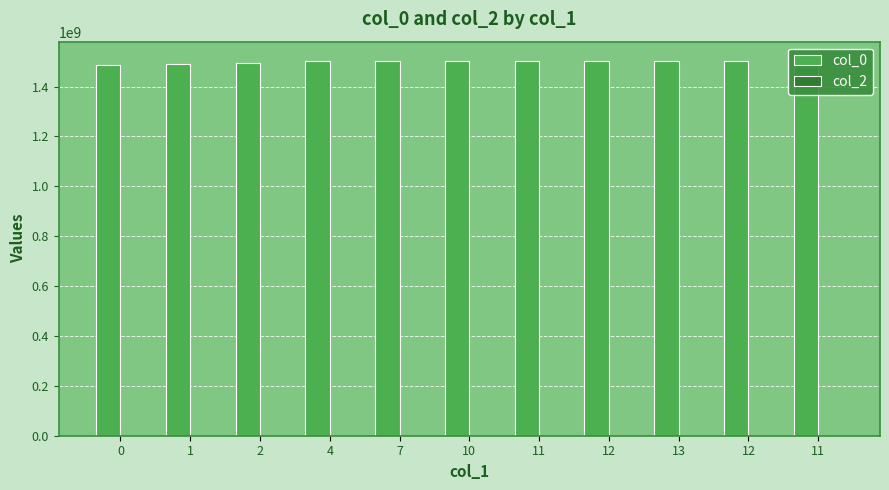

Is the value of col_0 at 13 greater than the value of col_2 at 2?

Yes